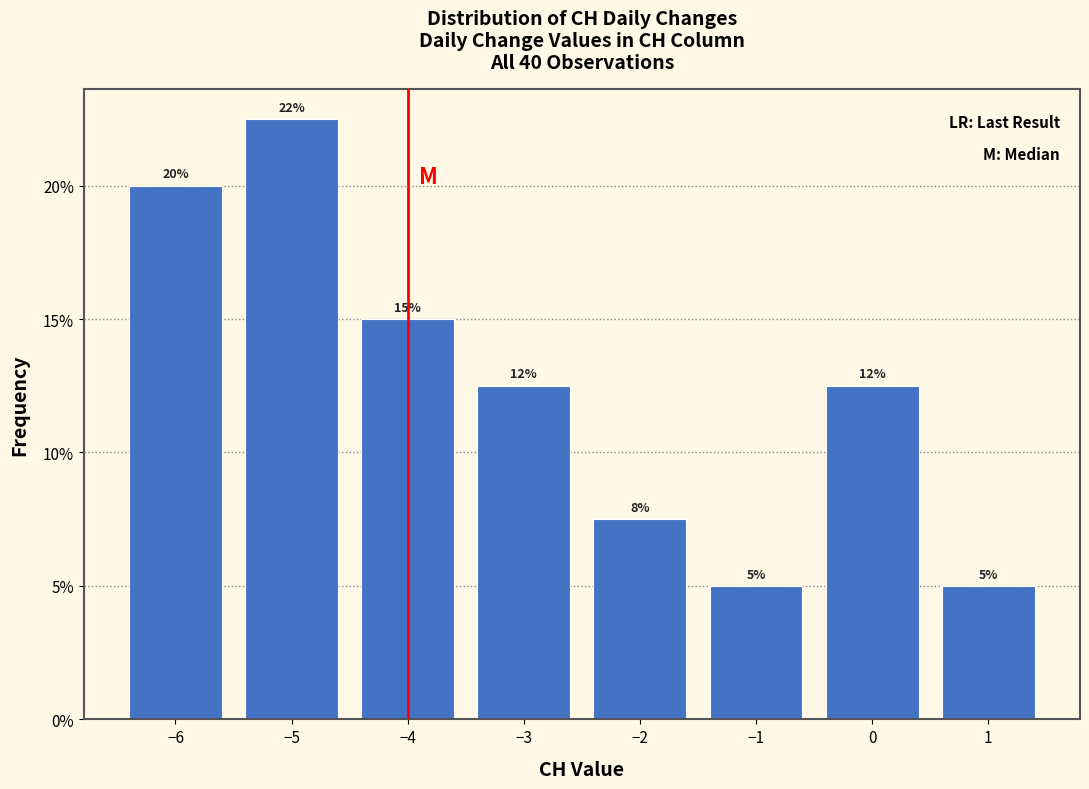

Which range on the x-axis has the tallest bar?

-5.5 to -4.5